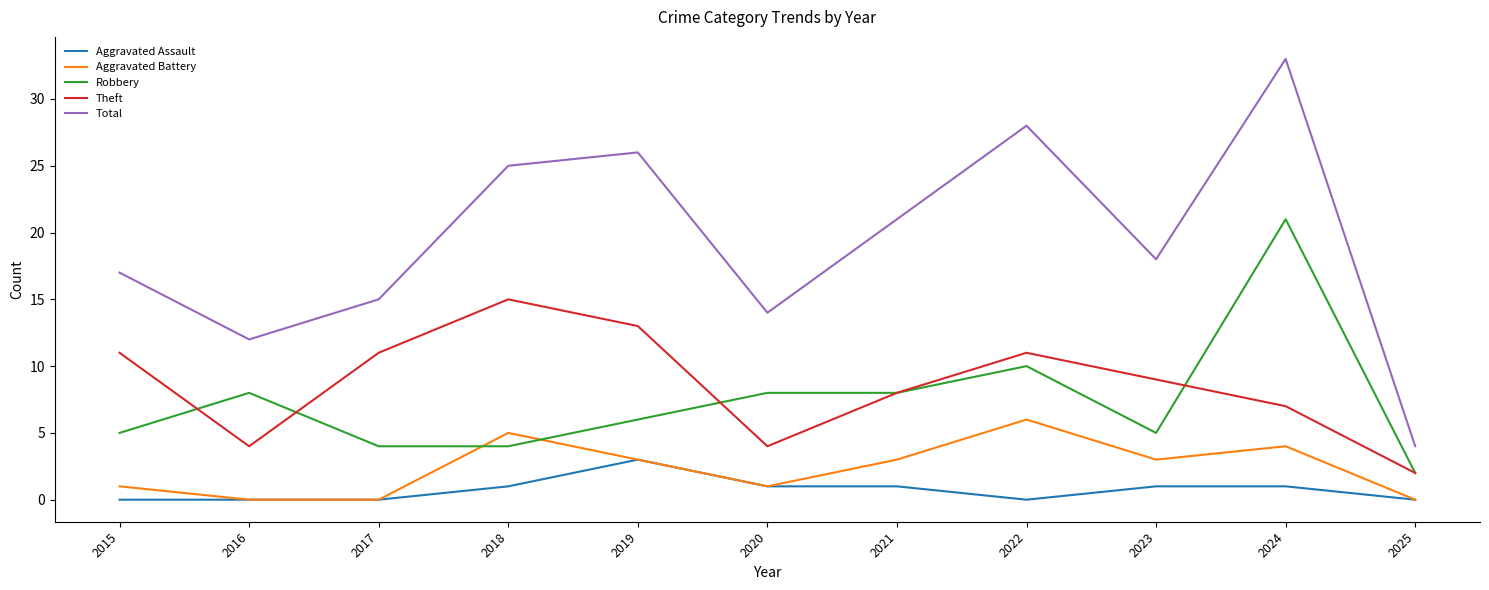

Count the number of categories in the chart.

11